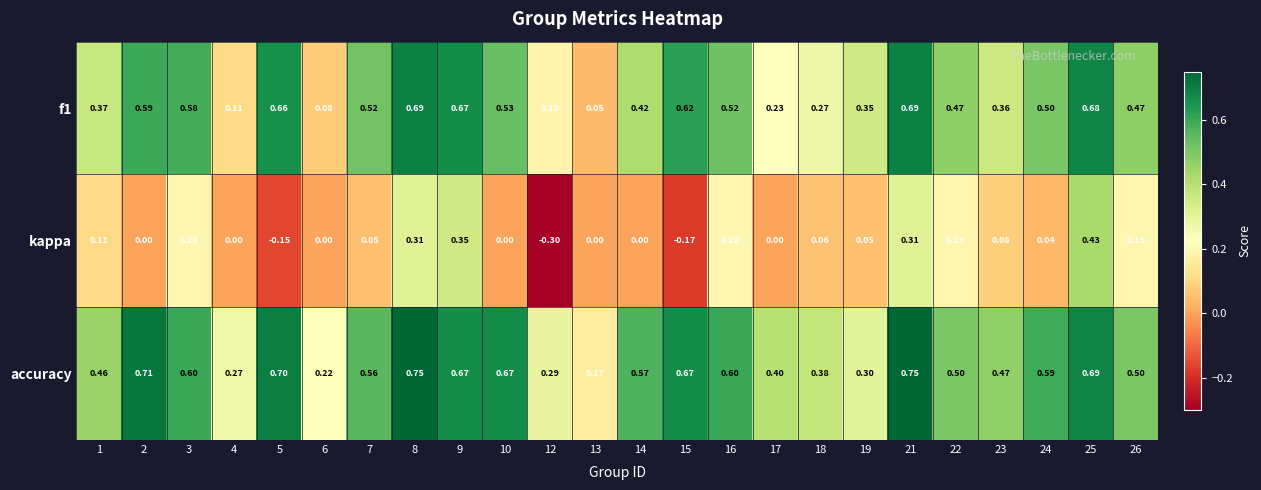

How many series are shown in this chart?

3